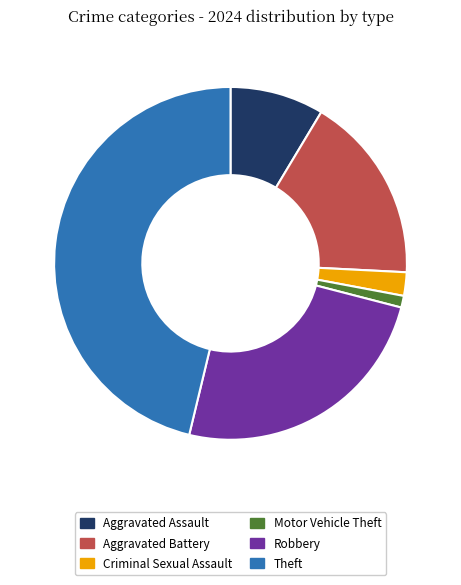

The Motor Vehicle Theft slice represents 1% of the pie. True or false?

True